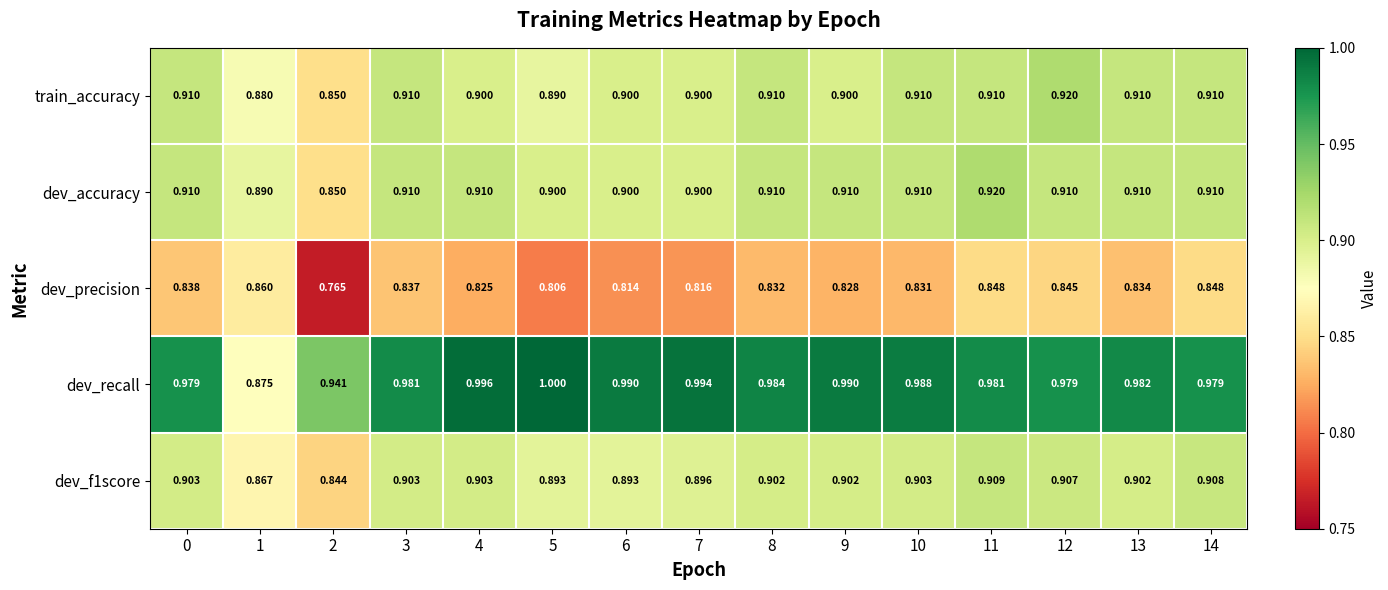

Which series has the widest spread of values?

dev_recall